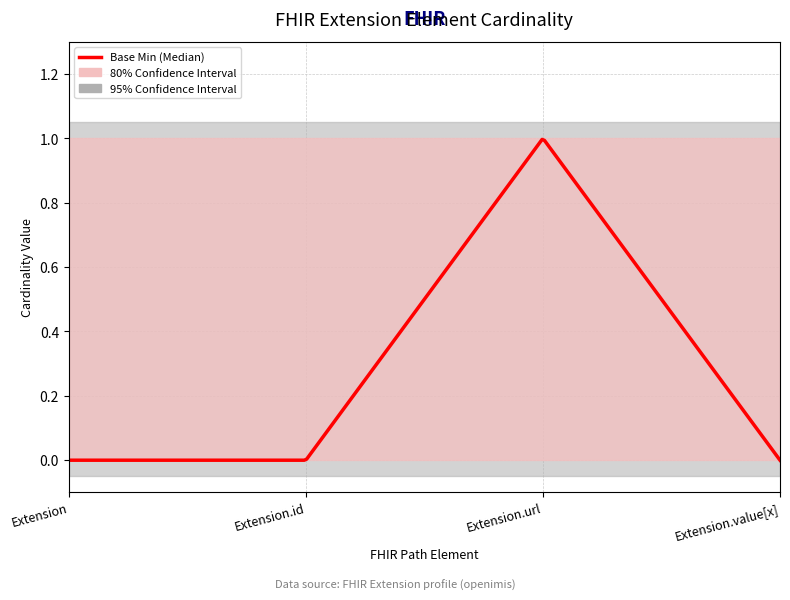

At which label is Base Max upper closest to 1?

Extension